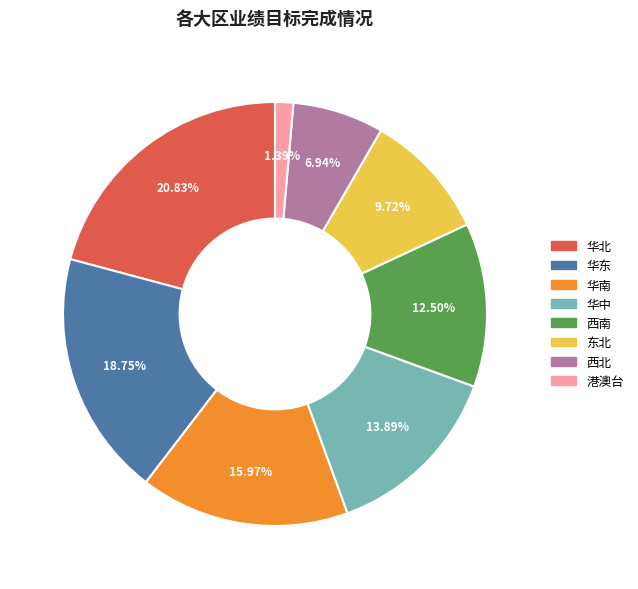

Do 西南 and 华北 together represent more than half of the pie?

No